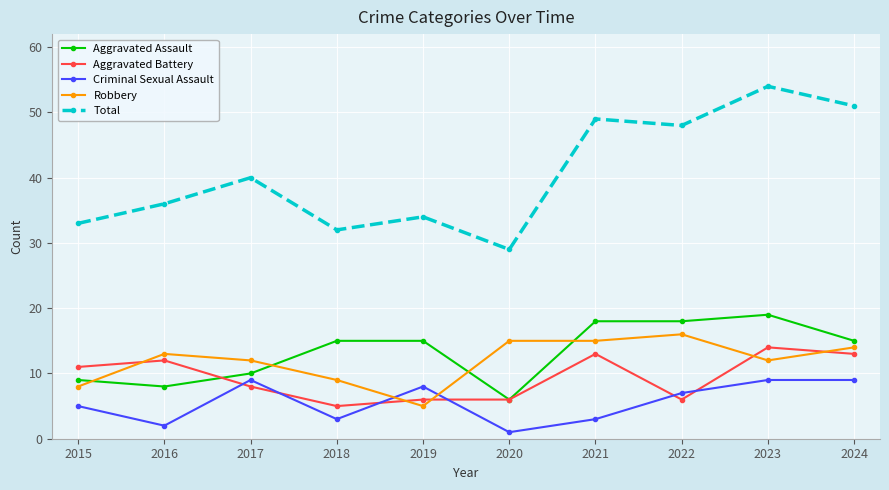

Is it true that Robbery equals 14 at 2024?

True